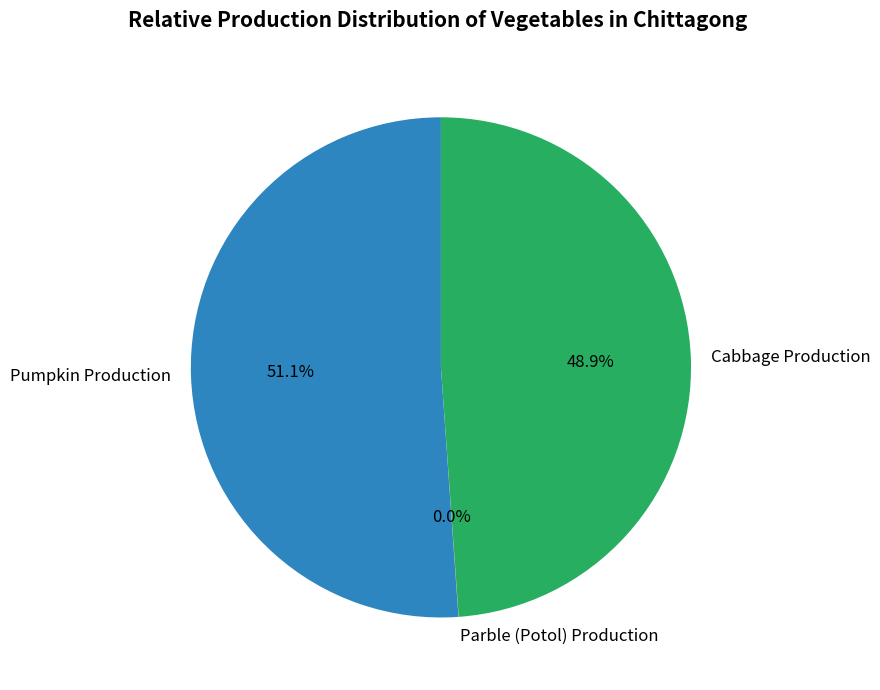

What percentage is the Pumpkin Production slice, to the nearest percent?

51%